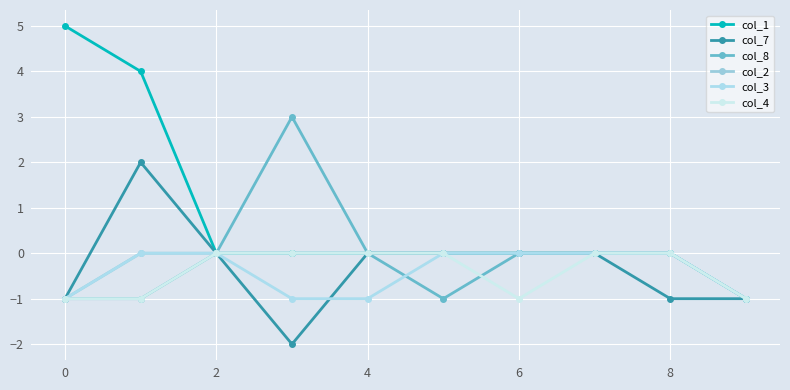

Reading right to left, extract all data points from this chart.

col_1: -1	0	0	0	0	0	0	0	4	5
col_7: -1	-1	0	0	0	0	-2	0	2	-1
col_8: -1	0	0	0	-1	0	3	0	-1	-1
col_2: -1	0	0	0	0	0	0	0	0	-1
col_3: -1	0	0	0	0	-1	-1	0	0	-1
col_4: -1	0	0	-1	0	0	0	0	-1	-1